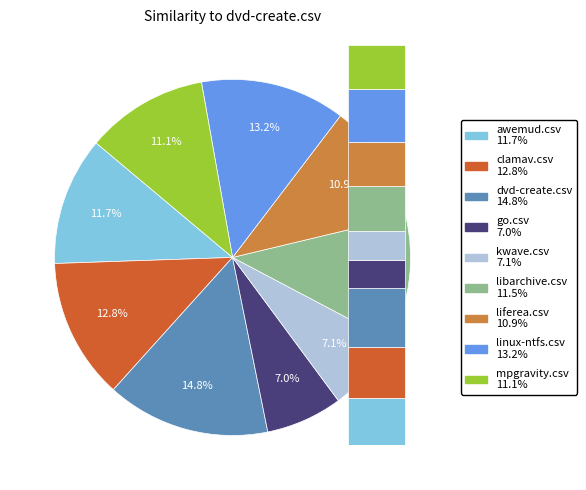

Does awemud.csv represent more than half of the total?

No